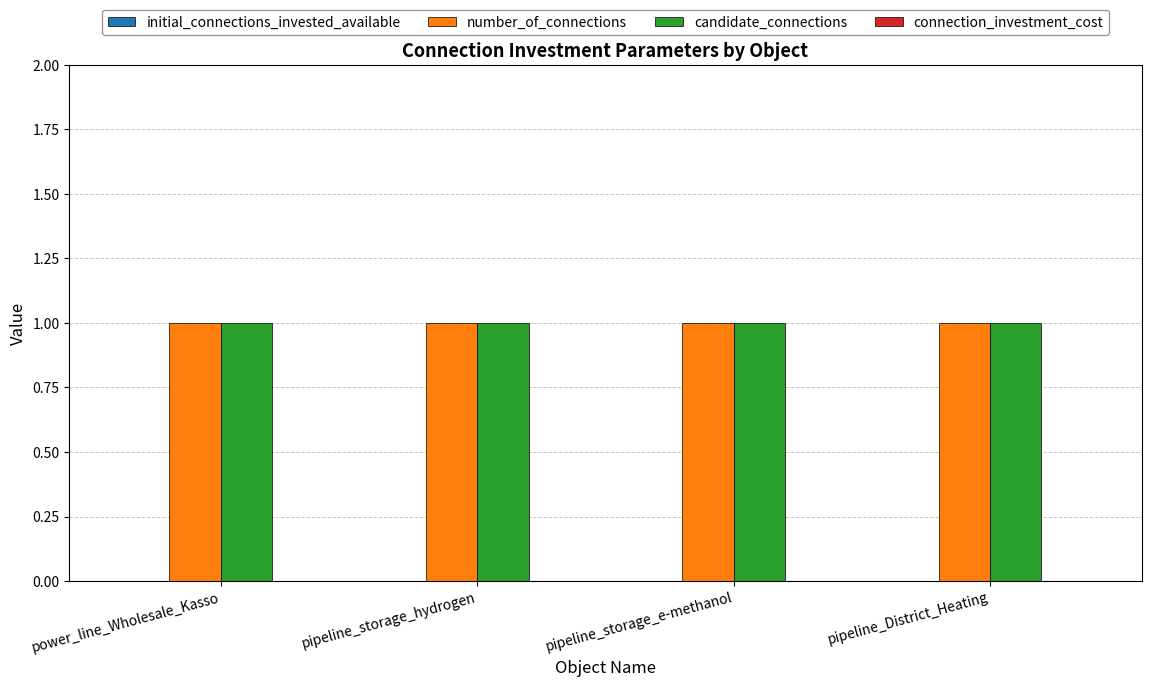

Is it true that initial_connections_invested_available equals 0 at pipeline_storage_e-methanol?

True